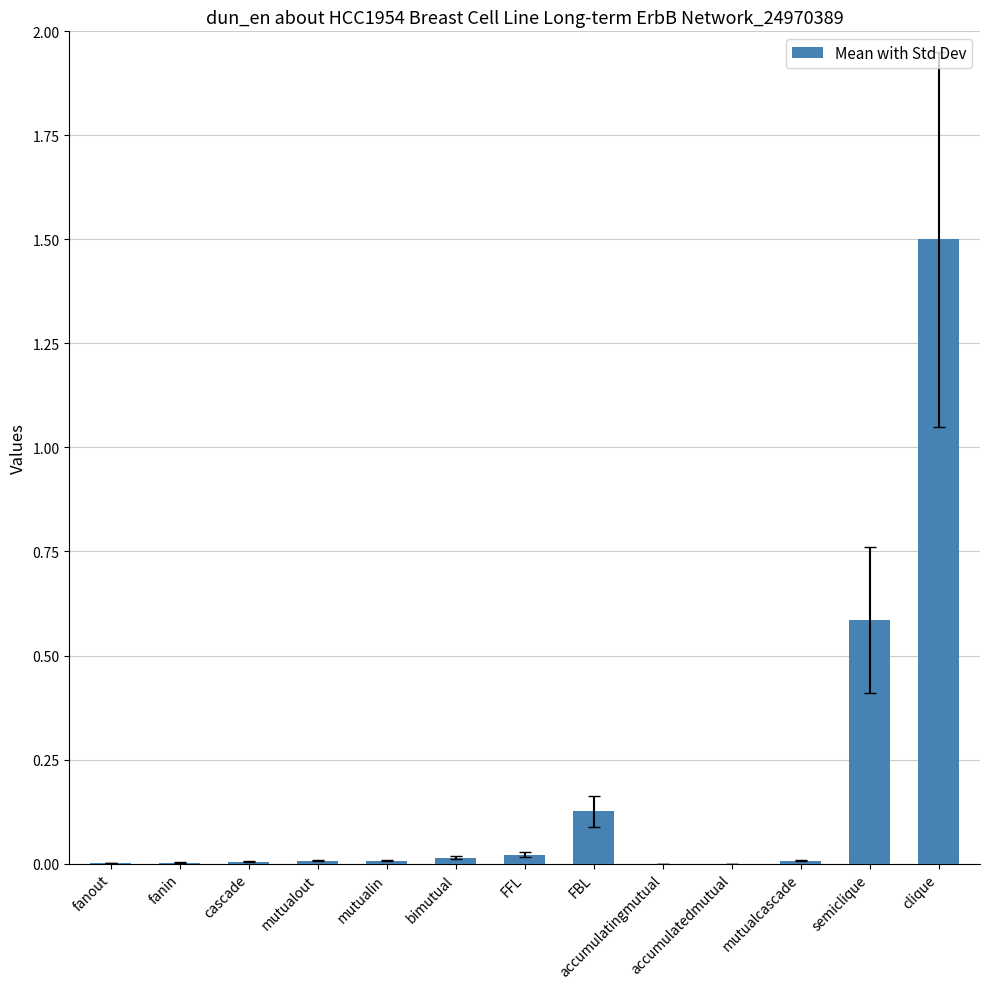

Is it true that the value at semiclique is 0.6?

True